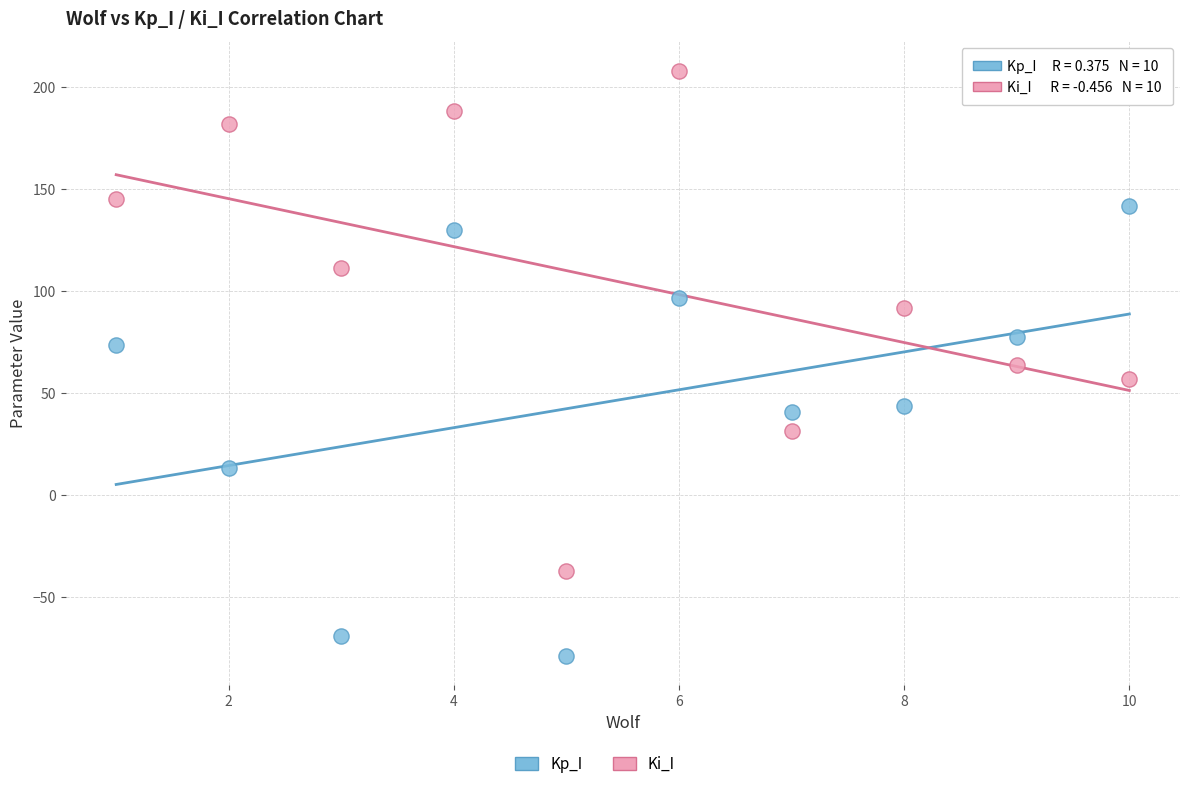

Across all data points, what is the range of X values (max minus min)?

9.0